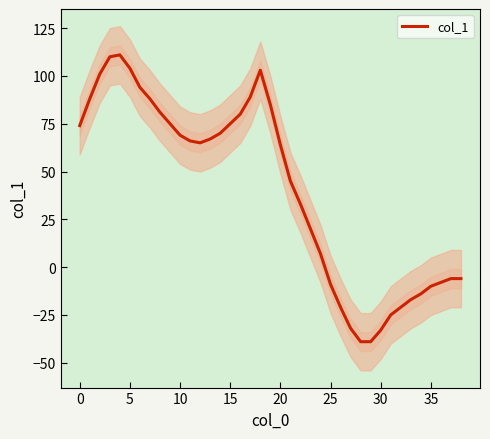

How many categories are shown in the chart?

39